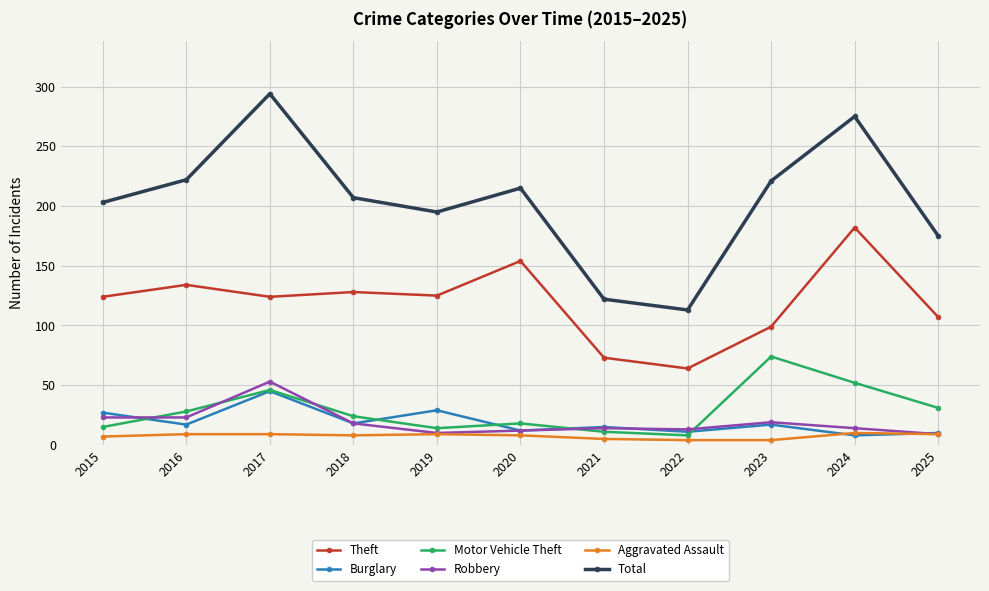

What is the sum of all Motor Vehicle Theft values?

321